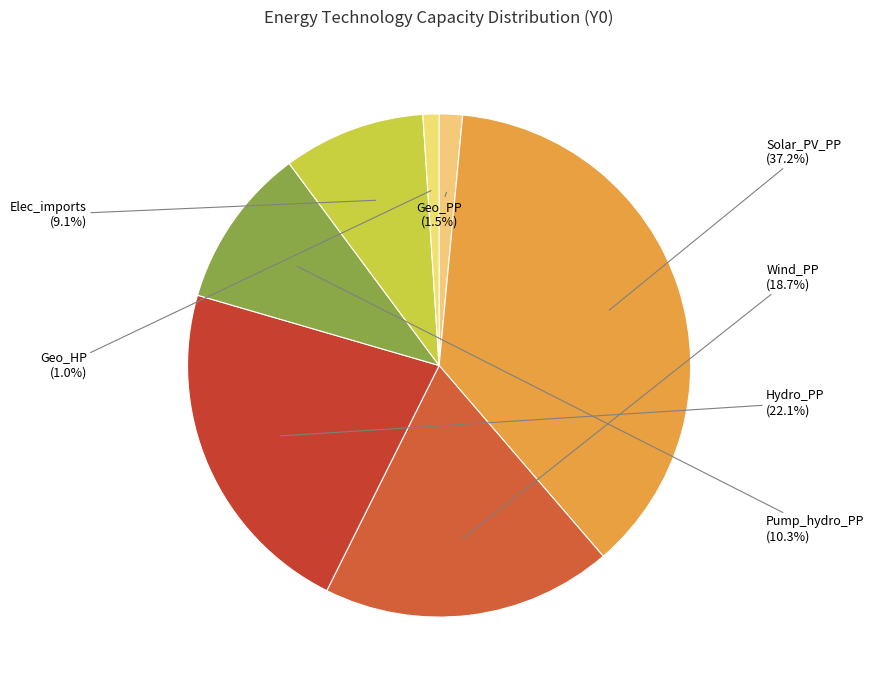

Which slice is the largest?

Solar_PV_PP